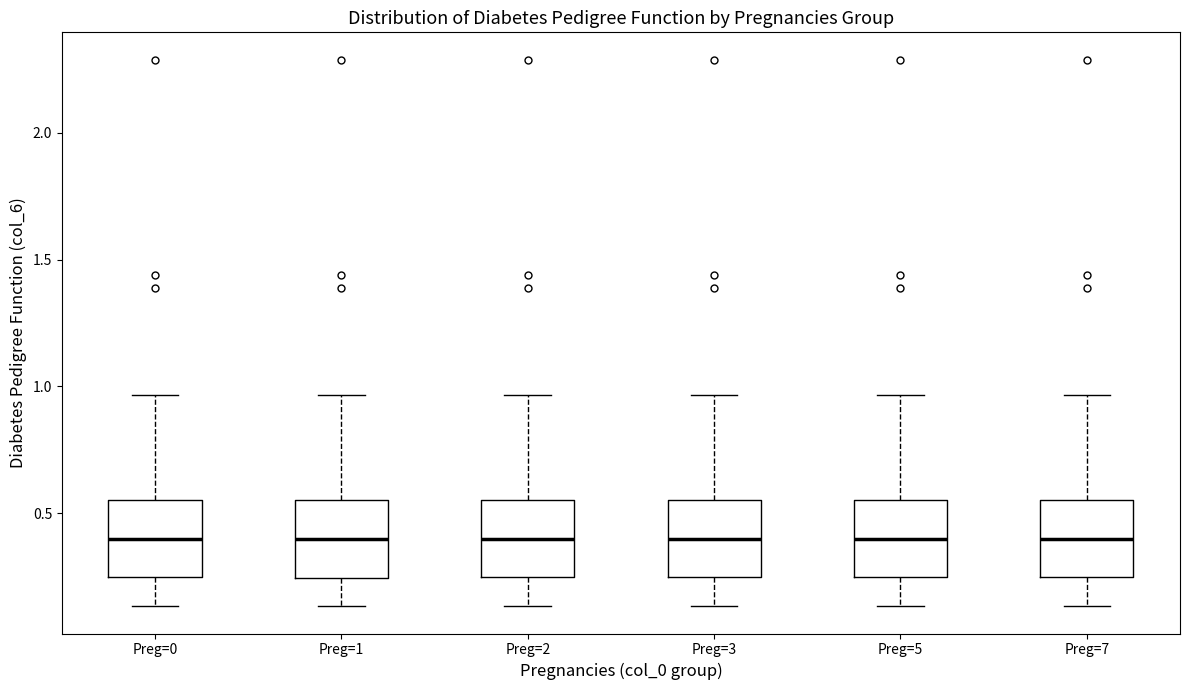

Reading left to right, read every box against the y-axis: the position of its median line, the range the box covers, and the ends of its whiskers. The values are not printed on the chart, so give them approximately, as read against the axis.

Preg=0: median 0.40, box 0.25 to 0.55, whiskers 0.15 to 0.95
Preg=1: median 0.40, box 0.25 to 0.55, whiskers 0.15 to 0.95
Preg=2: median 0.40, box 0.25 to 0.55, whiskers 0.15 to 0.95
Preg=3: median 0.40, box 0.25 to 0.55, whiskers 0.15 to 0.95
Preg=5: median 0.40, box 0.25 to 0.55, whiskers 0.15 to 0.95
Preg=7: median 0.40, box 0.25 to 0.55, whiskers 0.15 to 0.95